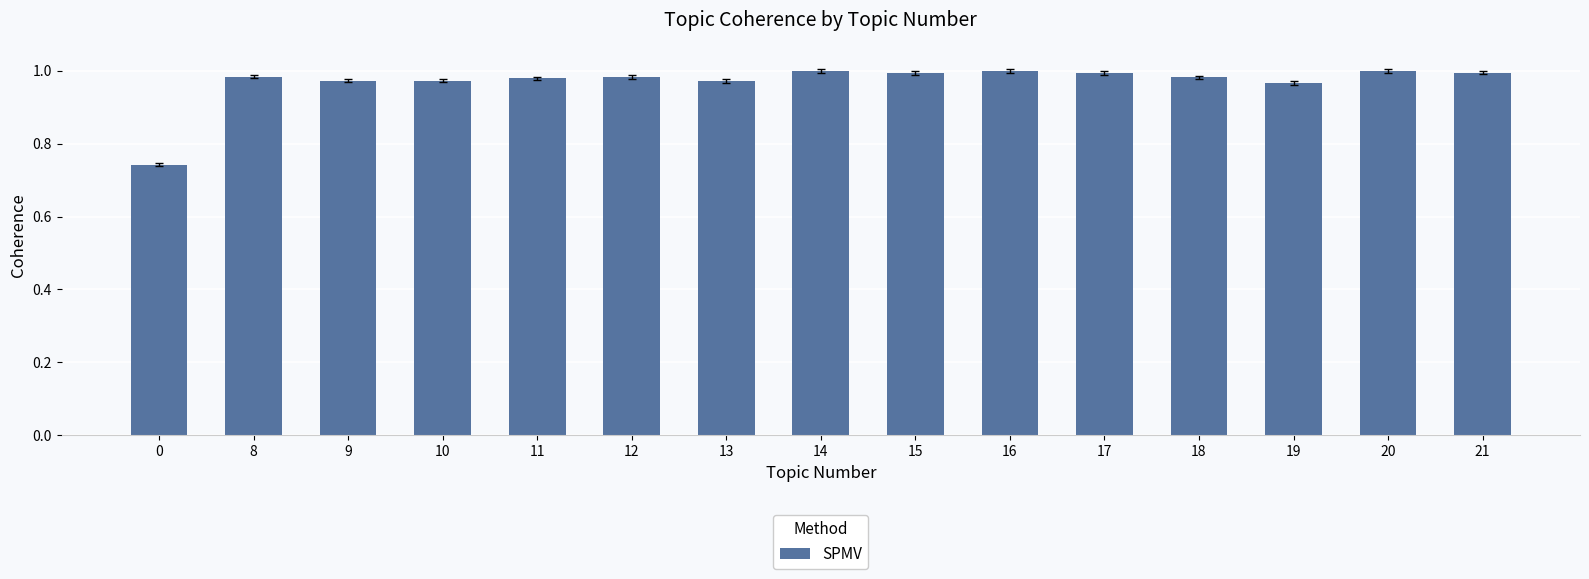

How many data points does each series have?

15